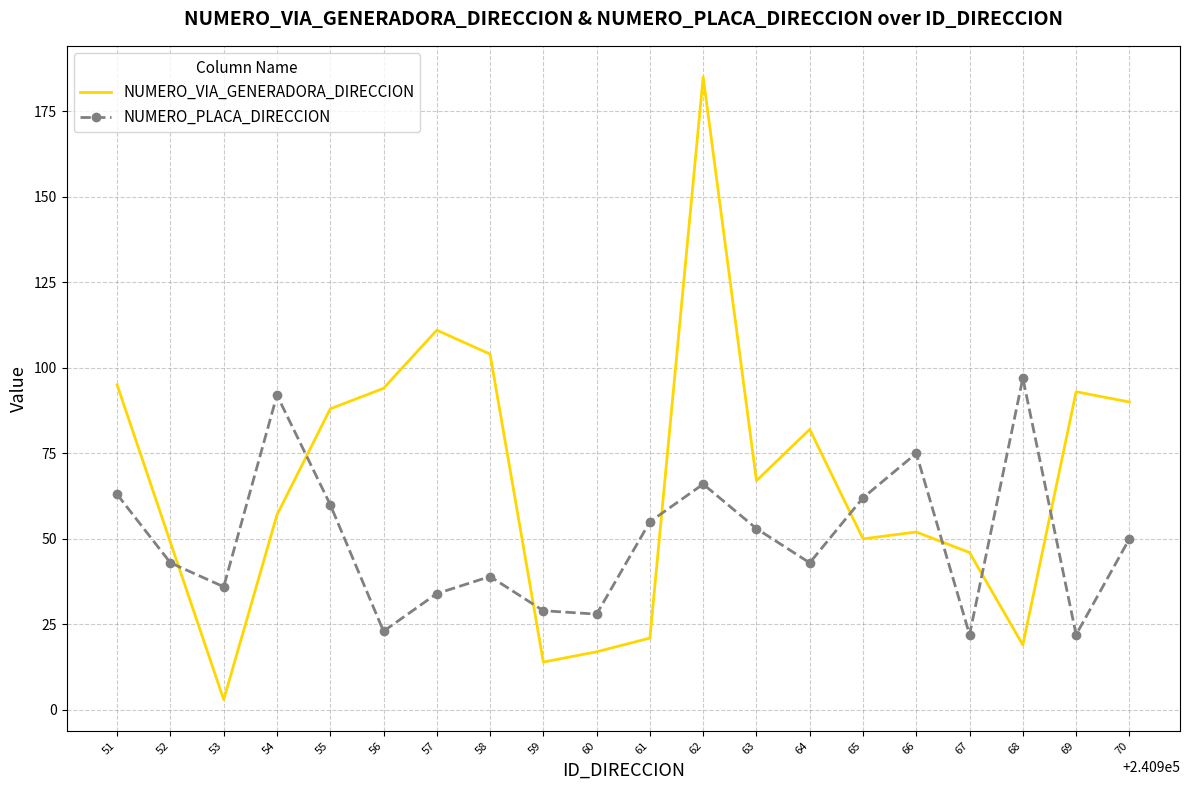

The NUMERO_PLACA_DIRECCION series shows 23 at 53. True or false?

False